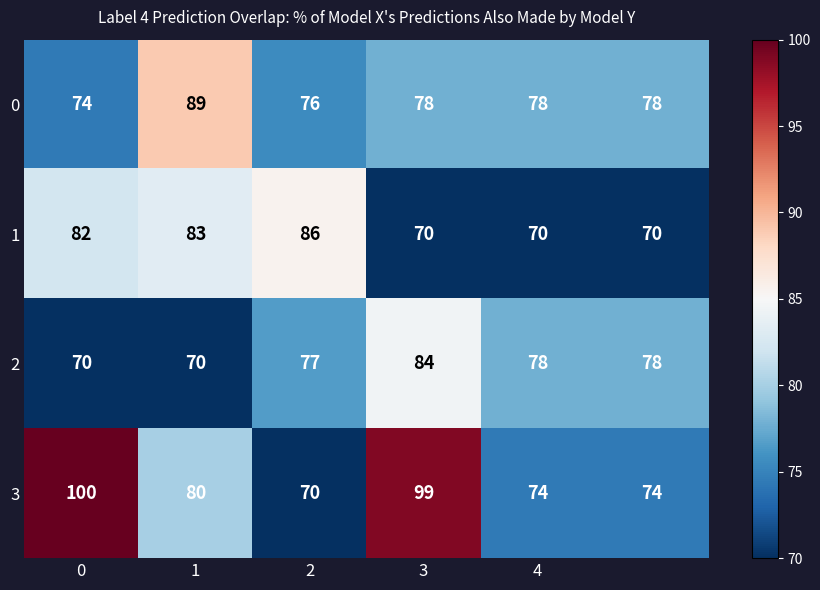

Which series has the widest spread of values?

3